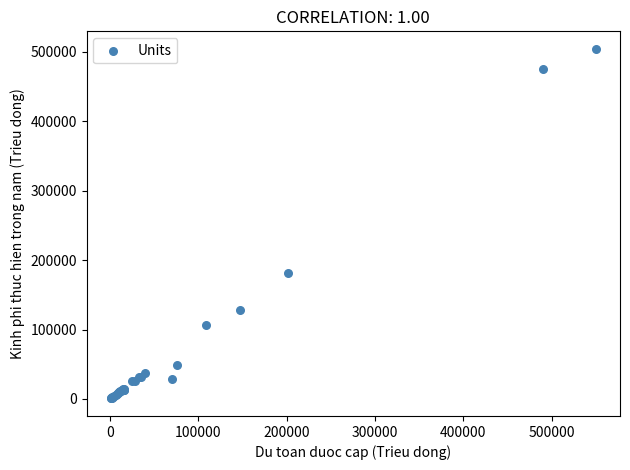

What Y value in the scatter plot is closest to 252514?

181315.7